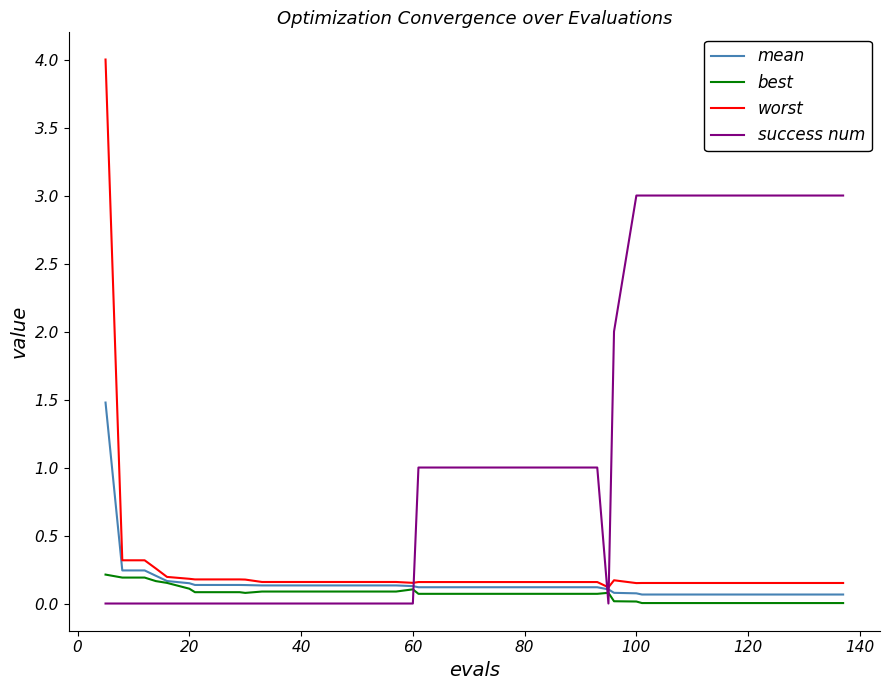

True or false: best and success num cross at least once.

True